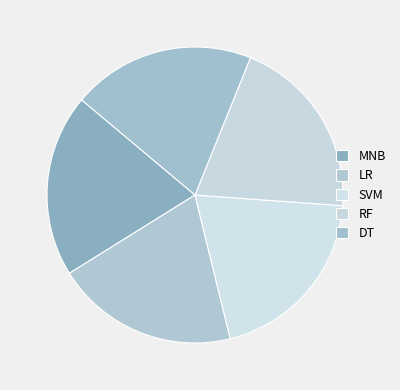

True or false: SVM accounts for 13% of the total.

False